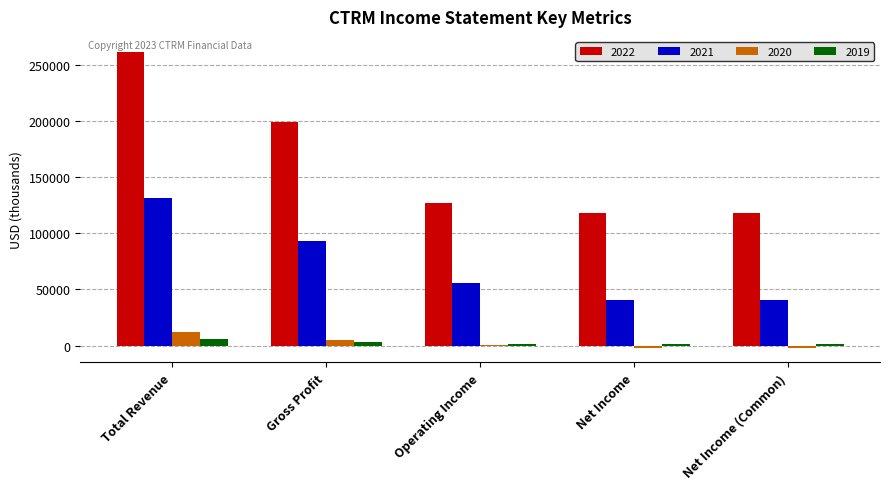

The value of 2022 at Net Income (Common) is 75795. True or false?

False